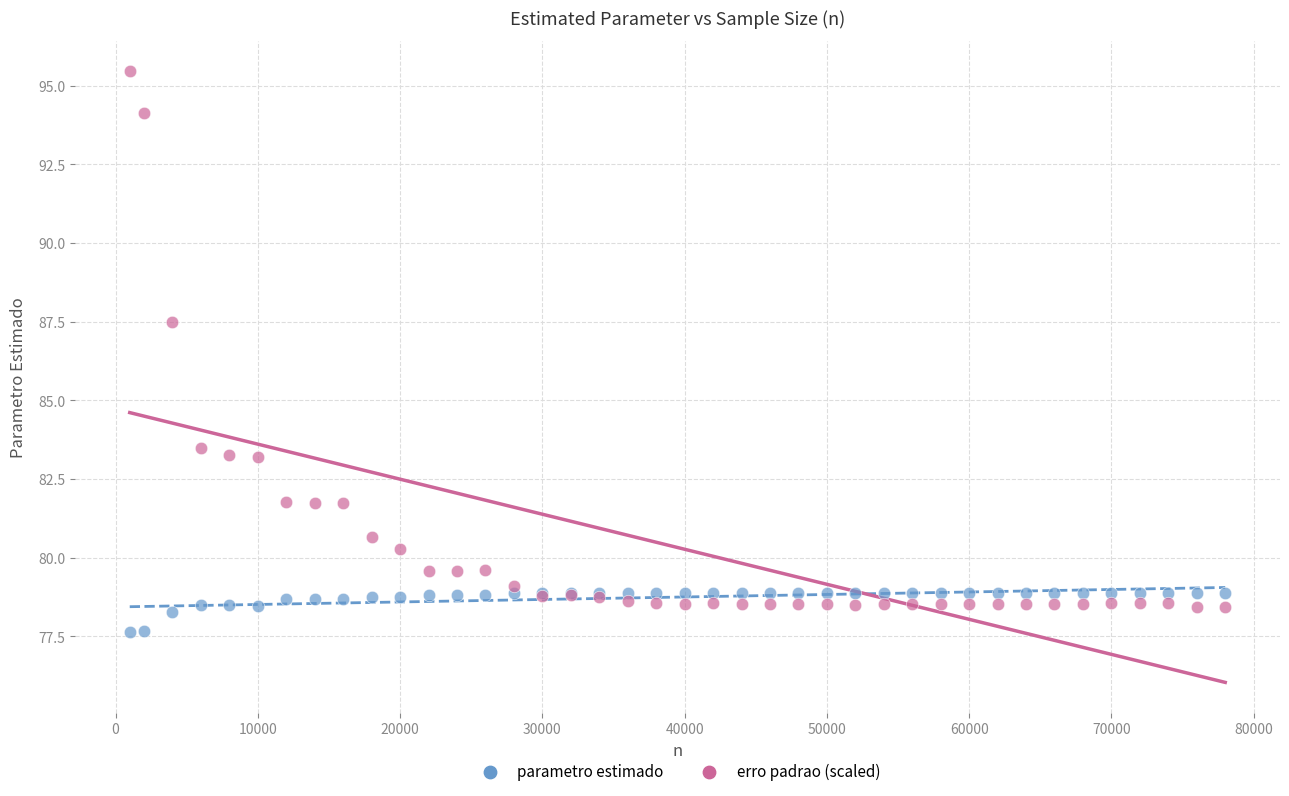

Which series has the widest spread of Y values?

erro padrao (scaled)